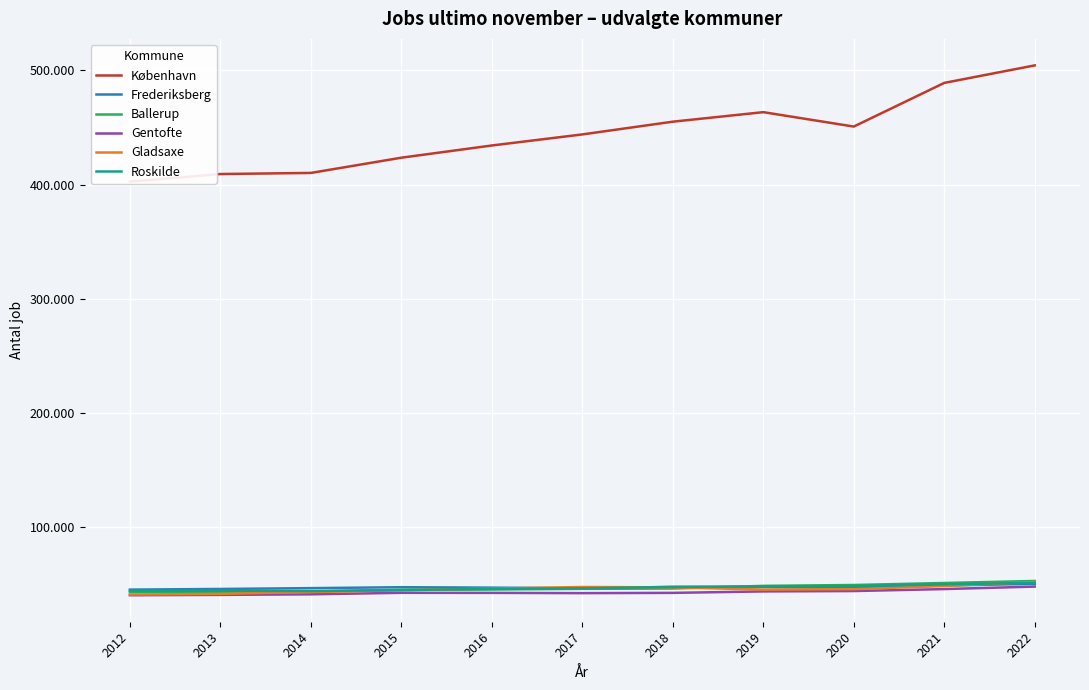

Reading left to right, extract all data points from this chart.

København: 2012=402710	2013=409325	2014=410292	2015=423631	2016=434322	2017=444007	2018=455164	2019=463496	2020=450890	2021=489114	2022=504448
Frederiksberg: 2012=45488	2013=46069	2014=46792	2015=47598	2016=47227	2017=46652	2018=47875	2019=47858	2020=47111	2021=49060	2022=50546
Ballerup: 2012=43220	2013=43528	2014=43767	2015=45263	2016=45618	2017=46167	2018=46458	2019=48776	2020=49540	2021=51282	2022=53063
Gentofte: 2012=40569	2013=40873	2014=41372	2015=42689	2016=42630	2017=42398	2018=42637	2019=43912	2020=44245	2021=45966	2022=48146
Gladsaxe: 2012=41156	2013=41778	2014=43367	2015=44914	2016=46414	2017=47780	2018=47462	2019=45540	2020=45931	2021=48655	2022=52233
Roskilde: 2012=44651	2013=44579	2014=44251	2015=45098	2016=46120	2017=46671	2018=47813	2019=48257	2020=48524	2021=50132	2022=51369